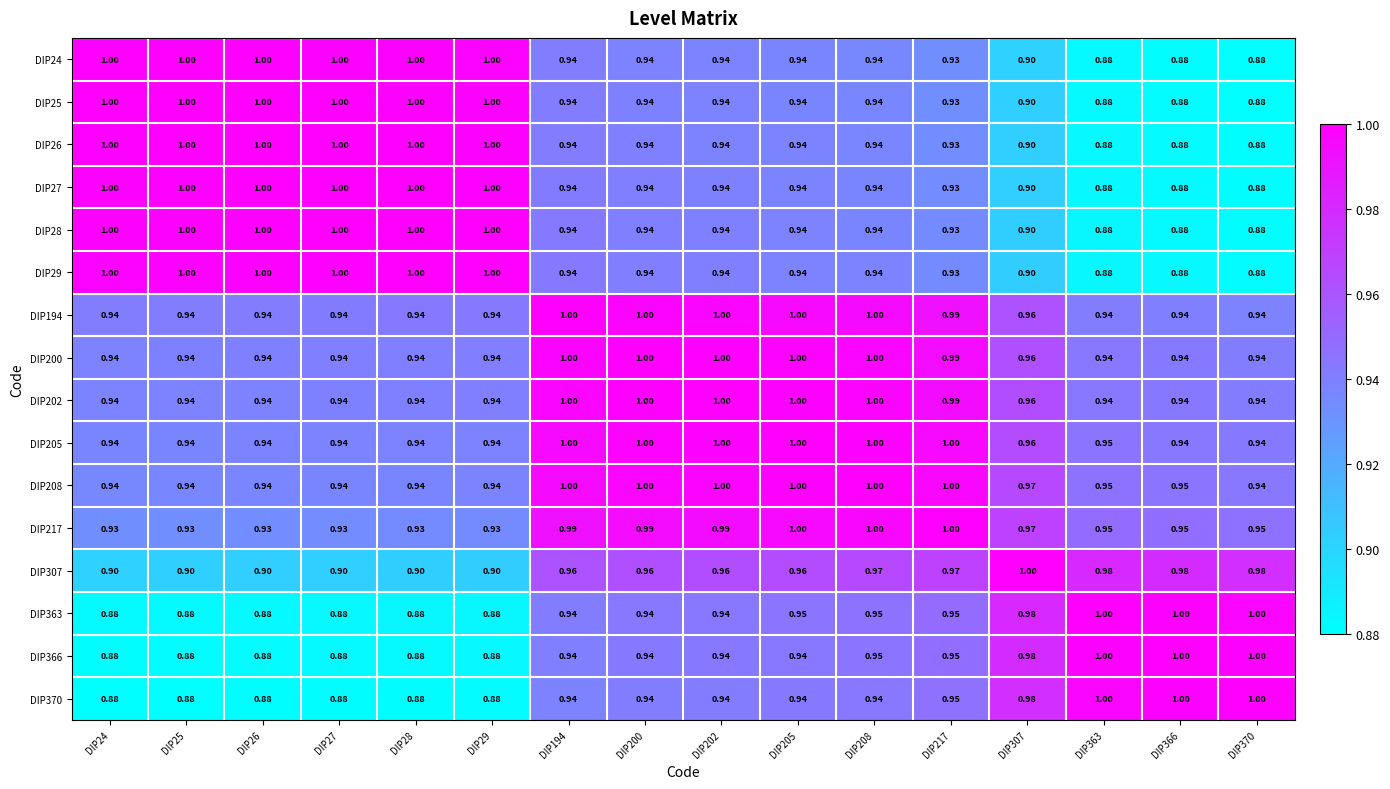

Is the value of DIP205 at DIP208 greater than the value of DIP307 at DIP205?

Yes